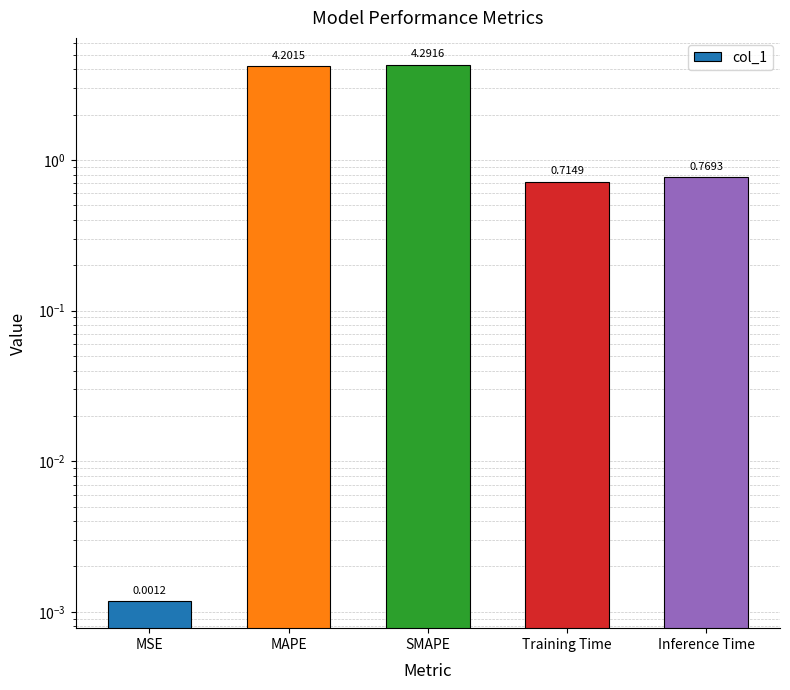

Is it true that the value at MAPE is 4.2?

True